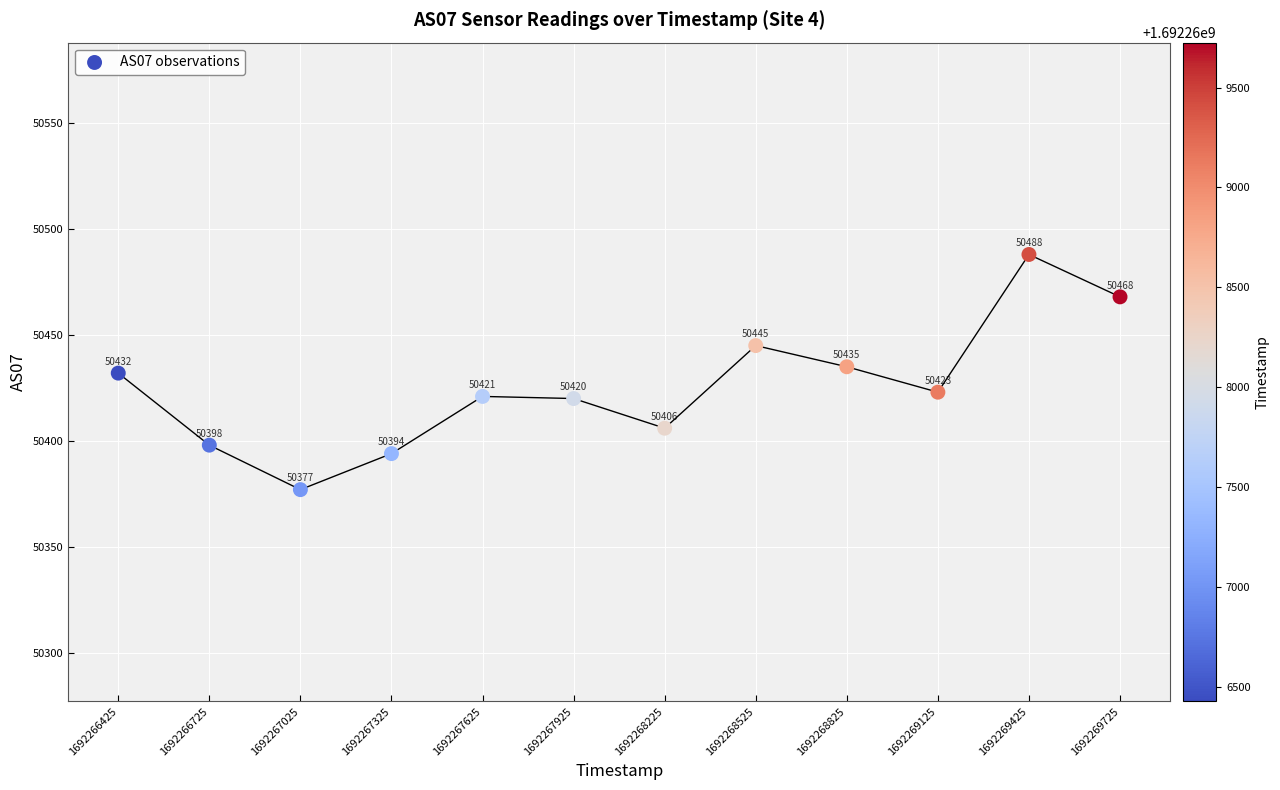

What Y value in the scatter plot is closest to 50432?

50432